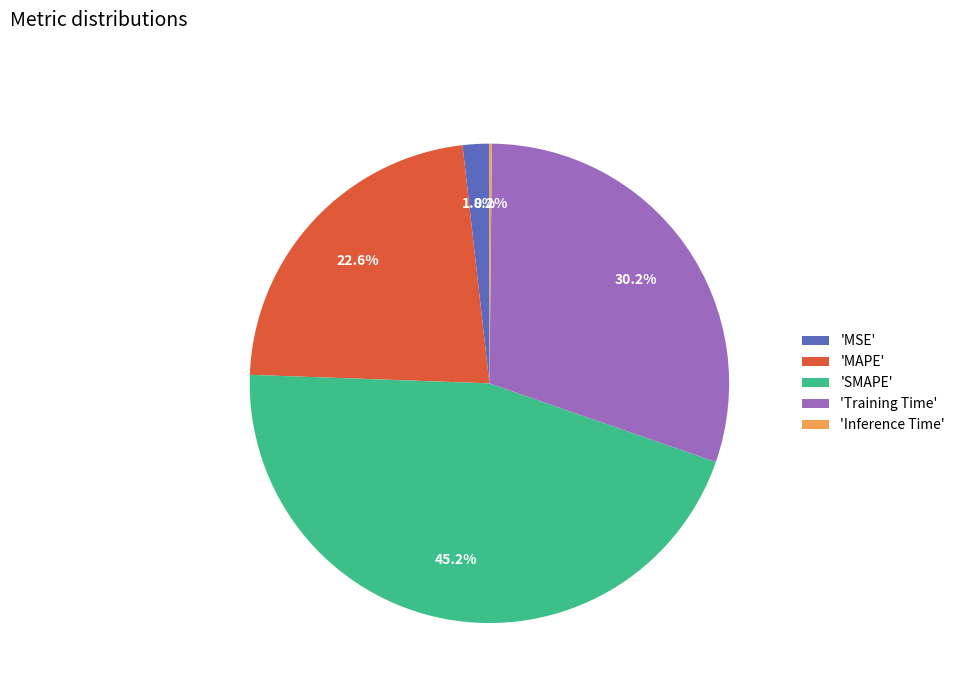

What portion of the pie excludes 'SMAPE'?

54.8%